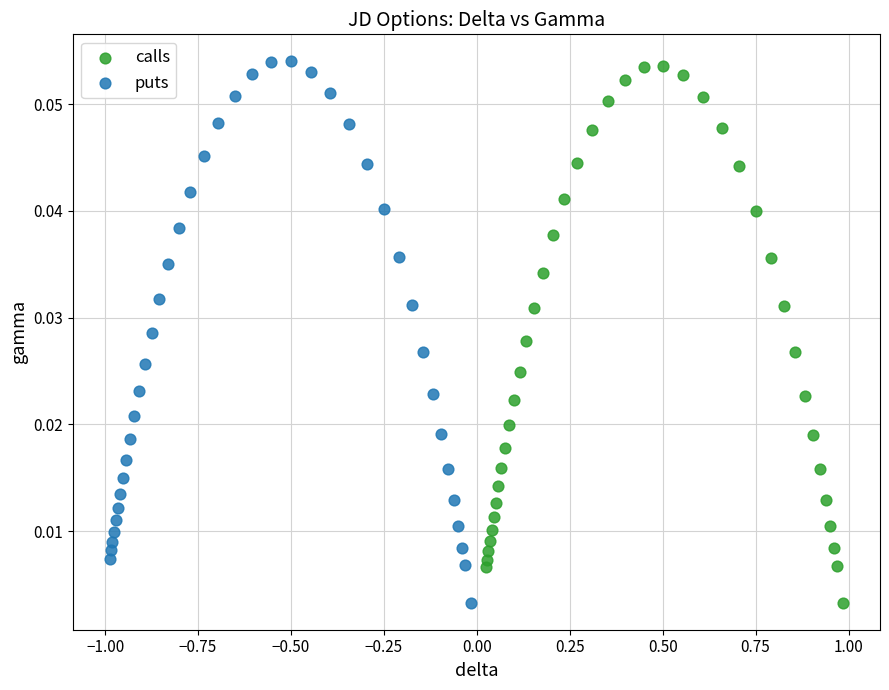

What are all the series names shown in the legend?

calls, puts